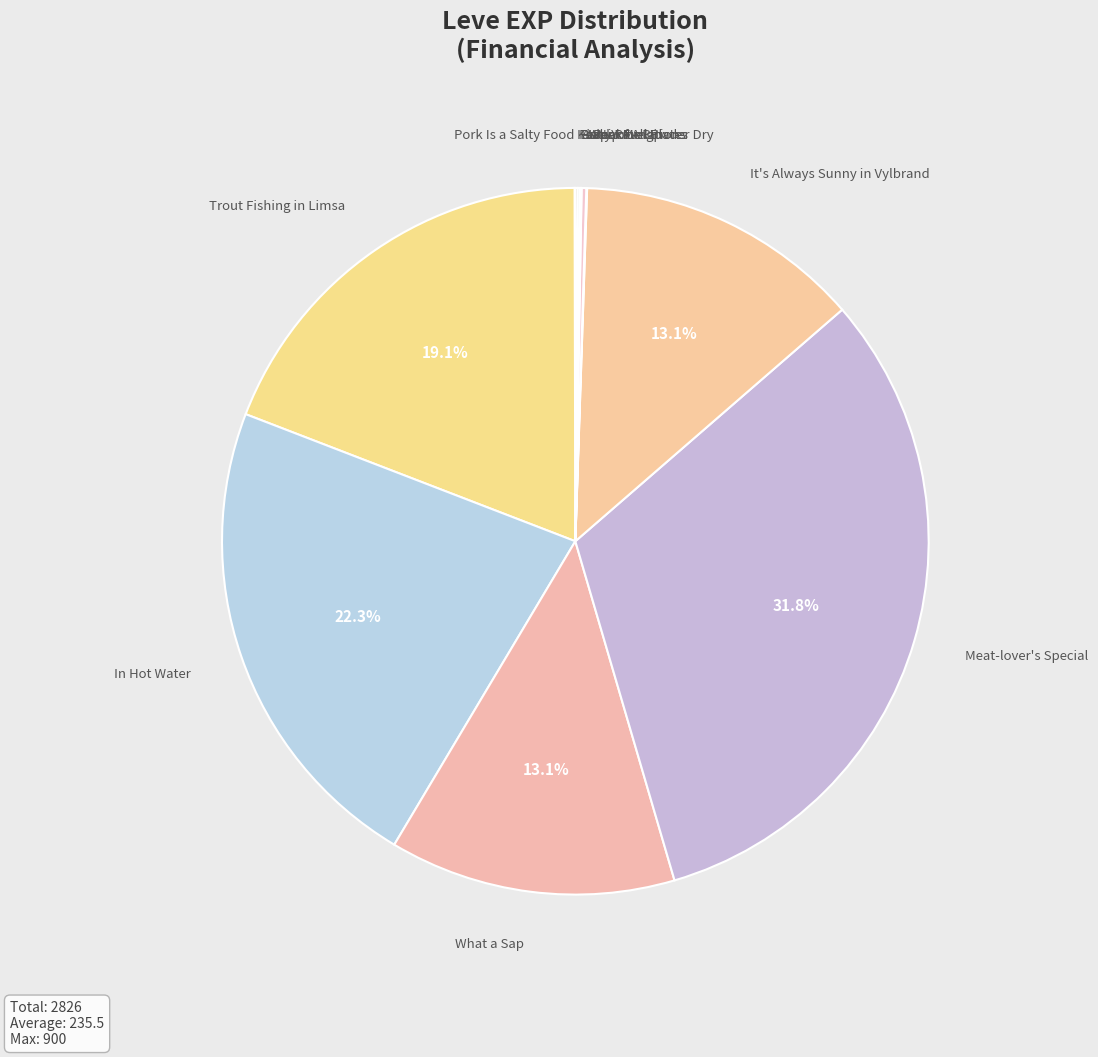

To the nearest percent, what is the difference between the largest and smallest slice percentages?

32%